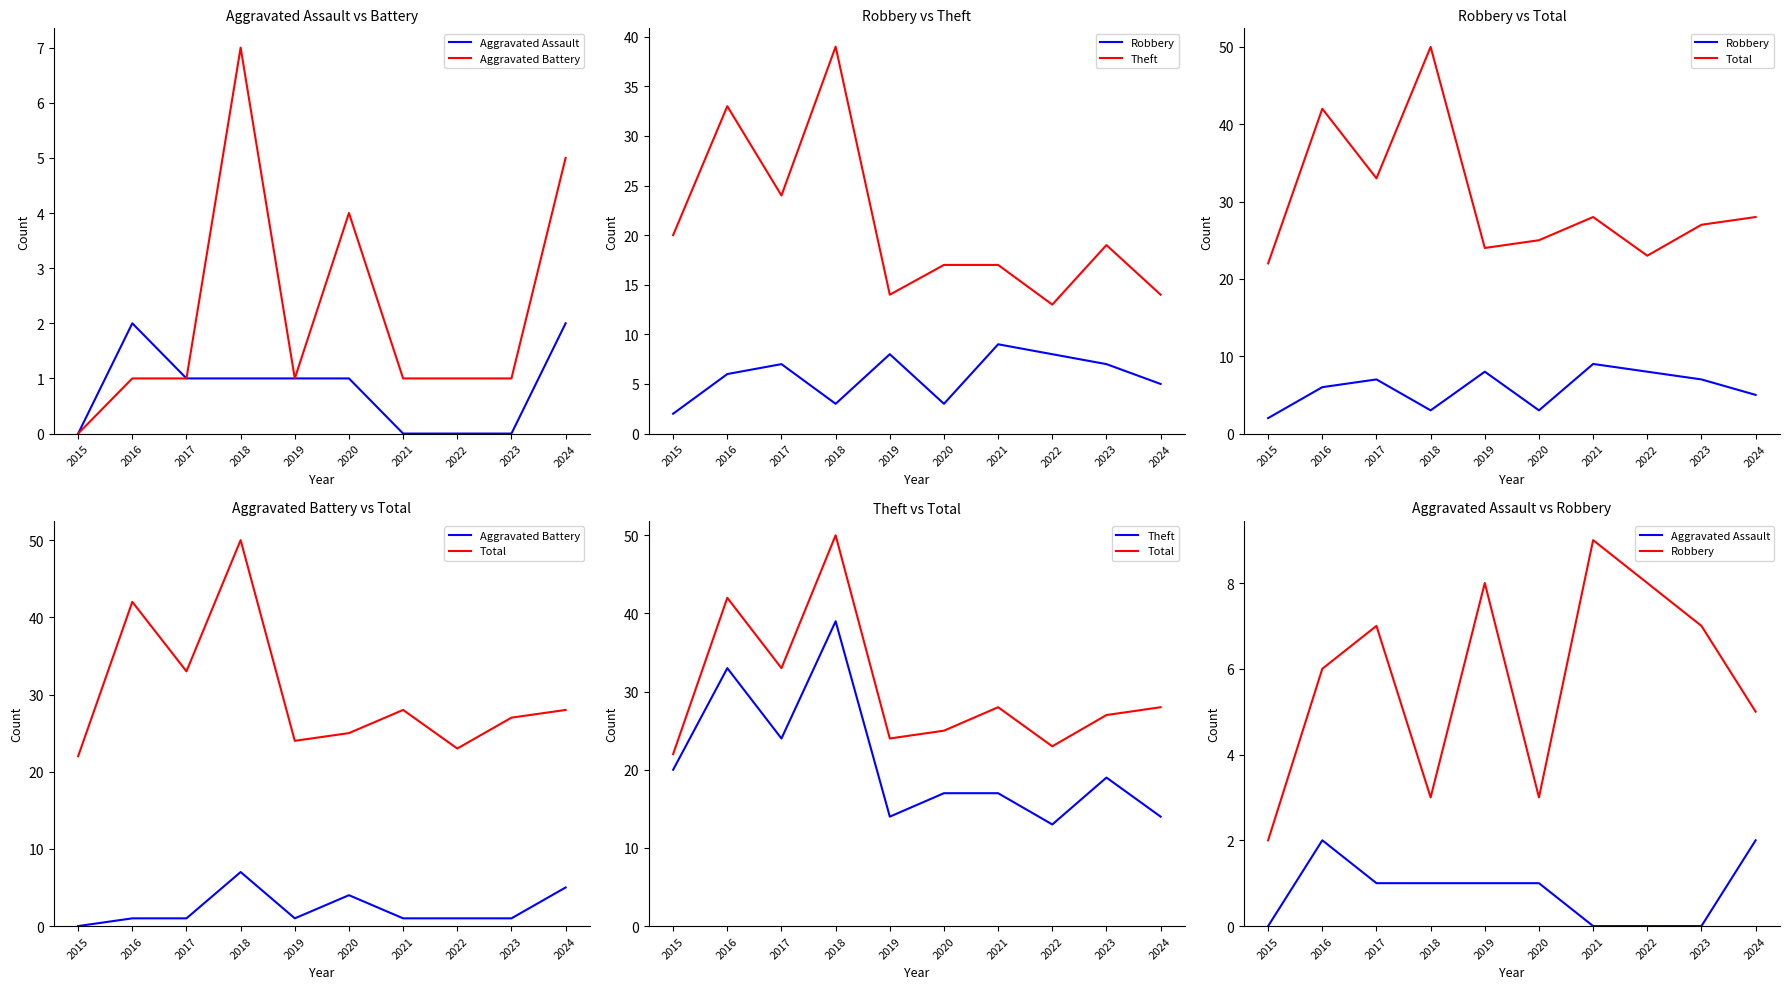

At which category is the sum across all series the highest?

2018